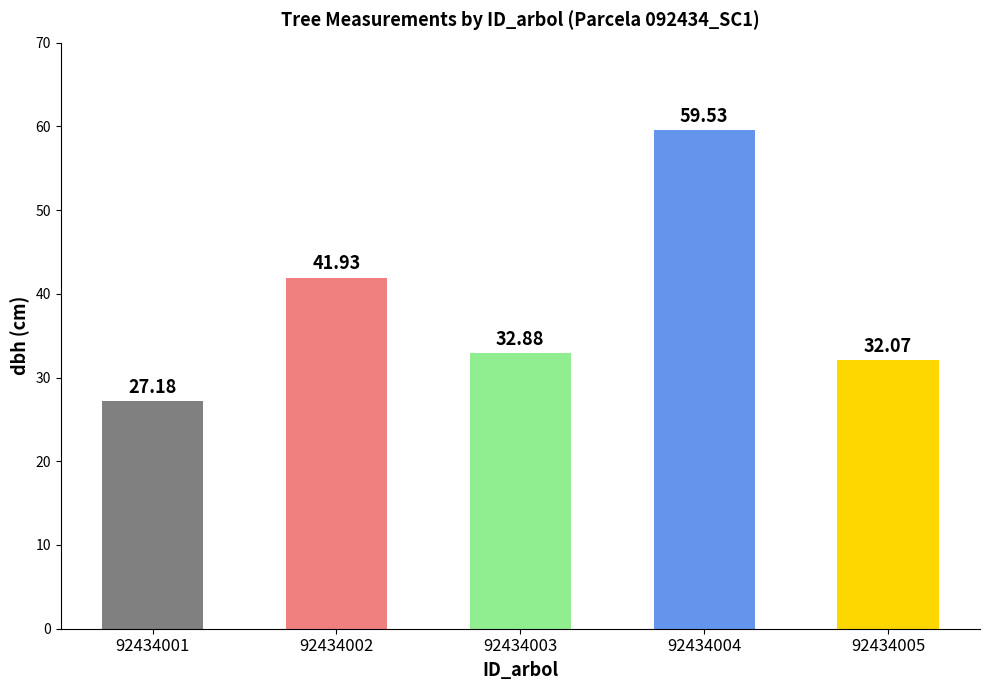

Approximately how many times larger is the value at 92434004 compared to 92434002?

1.4